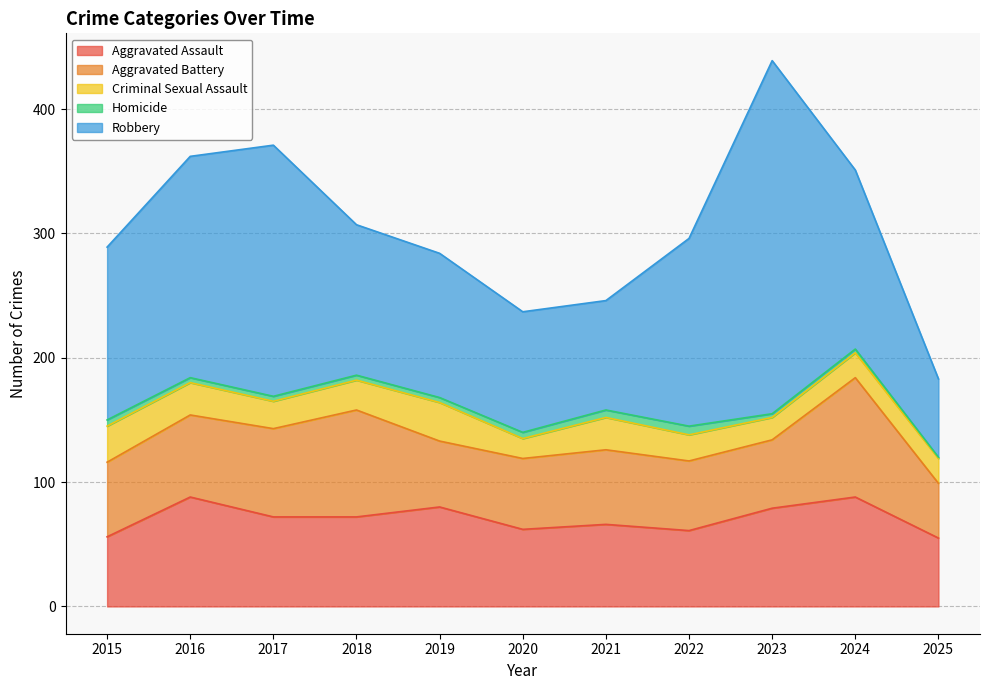

Read the Aggravated Assault value at 2025, to the nearest 5.

55